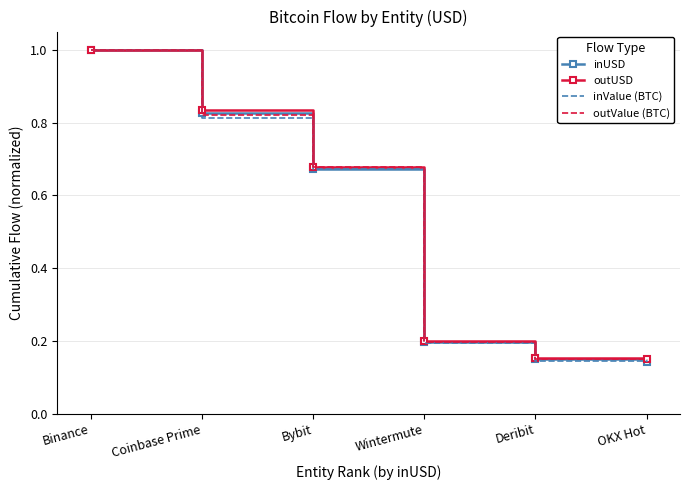

What is the maximum value shown in the chart?

1.0